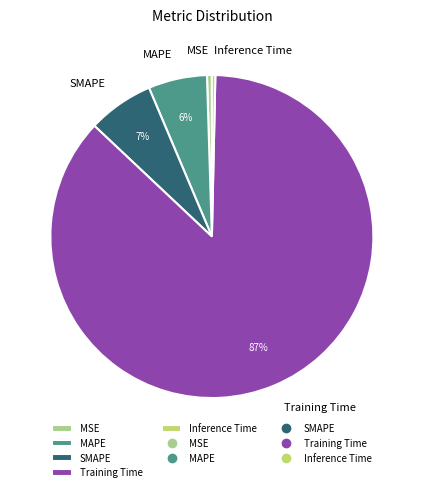

To the nearest percent, what is the combined percentage of Inference Time and MAPE?

6%